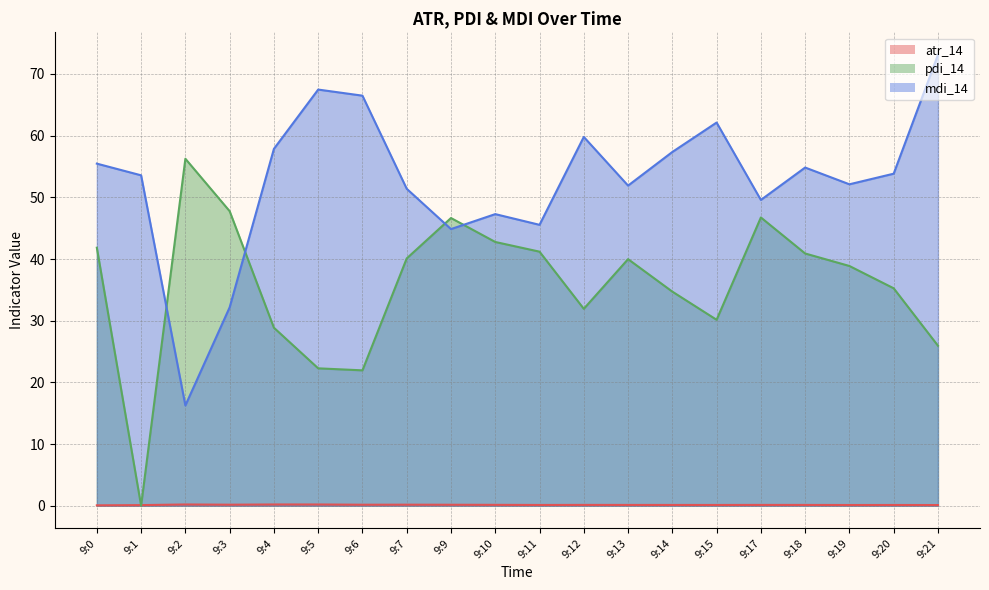

In mdi_14, how many points are higher than both neighbors (excluding endpoints)?

5